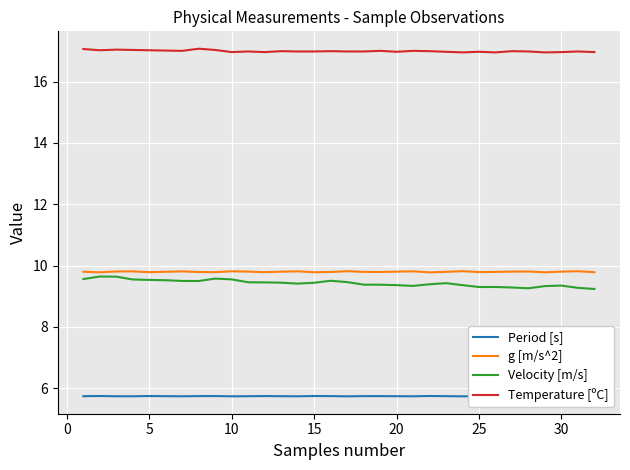

True or false: g [m/s^2] and Period [s] intersect in this chart.

False